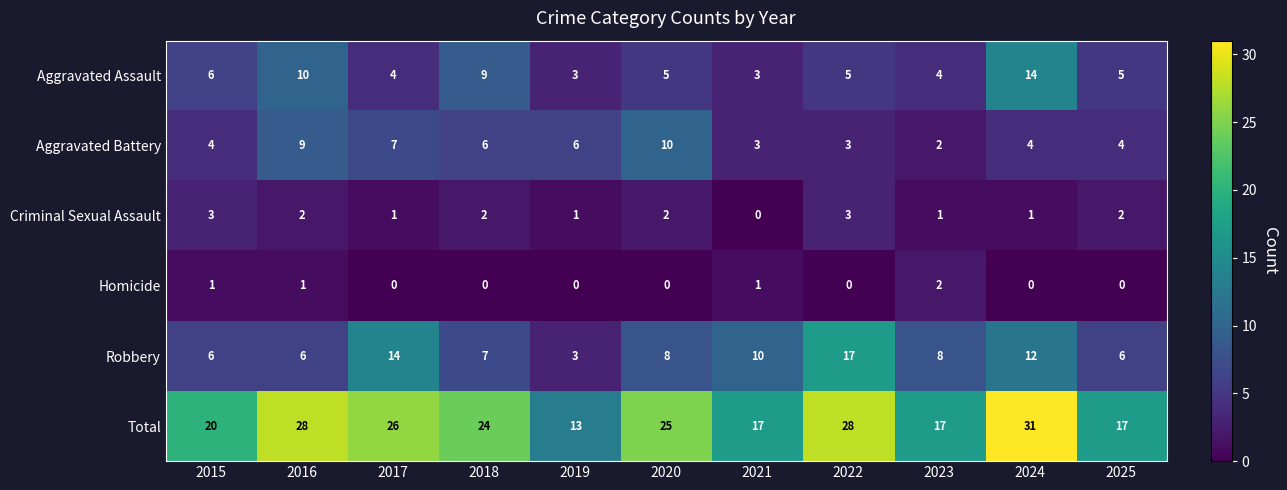

At which category is the sum across all series the highest?

2024